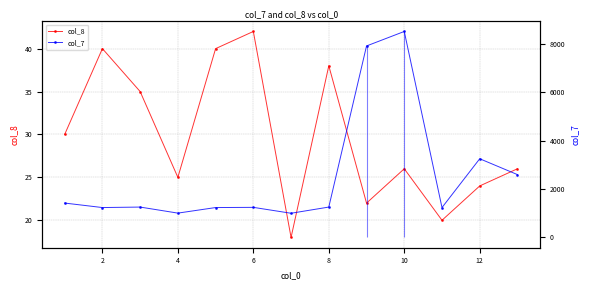

True or false: col_7 has more than 1 interior local peaks.

True